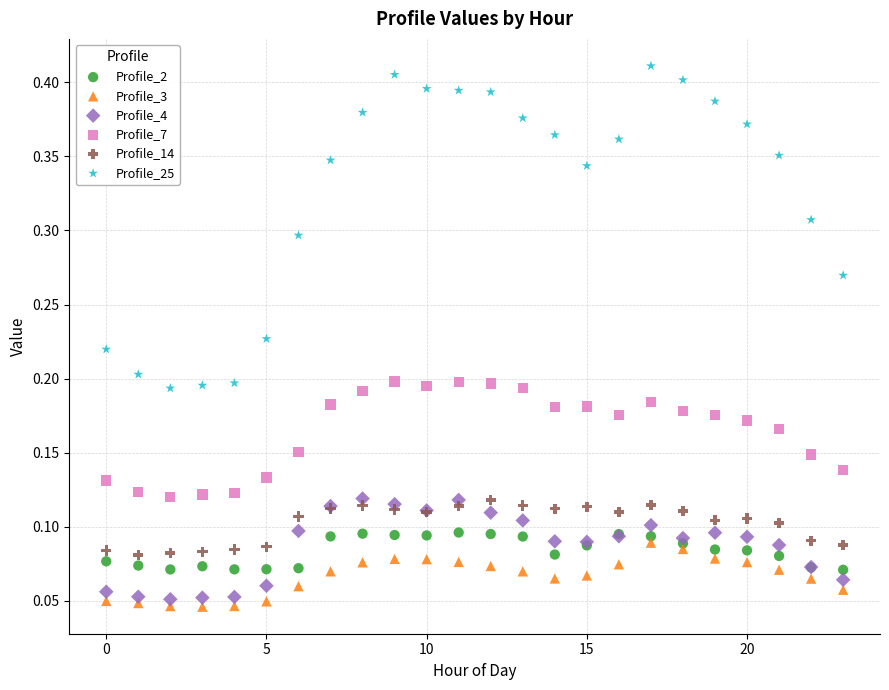

Which series contains the lowest Y value?

Profile_3